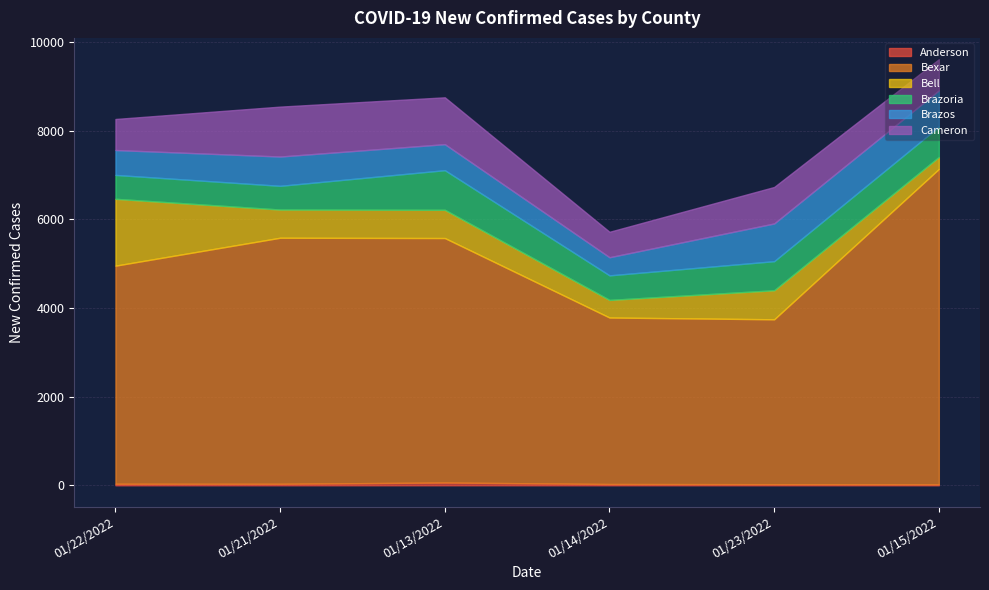

What is the difference between the second highest and second lowest values in the Anderson series?

10